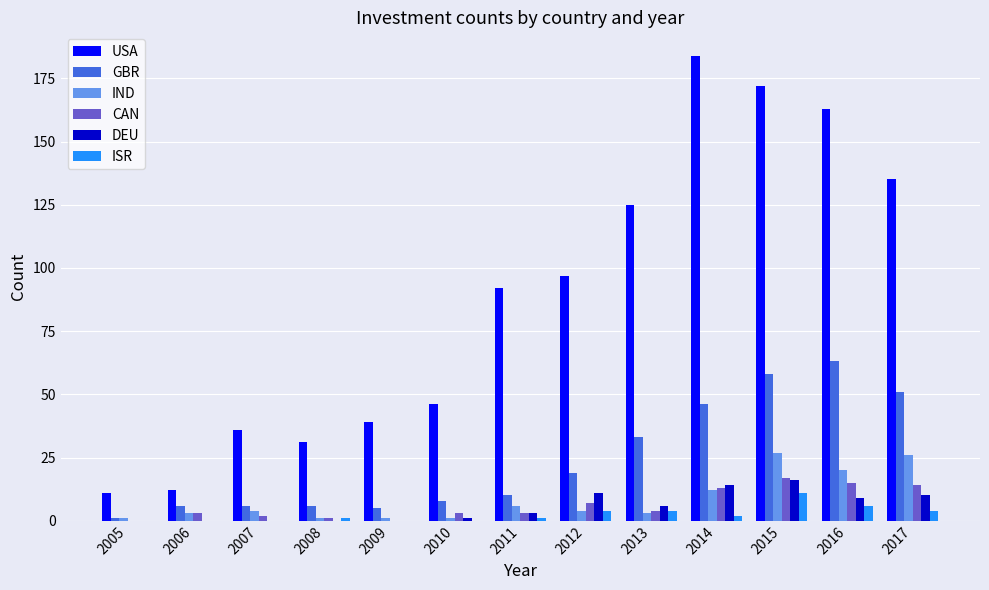

Which series has the largest total across all categories?

USA